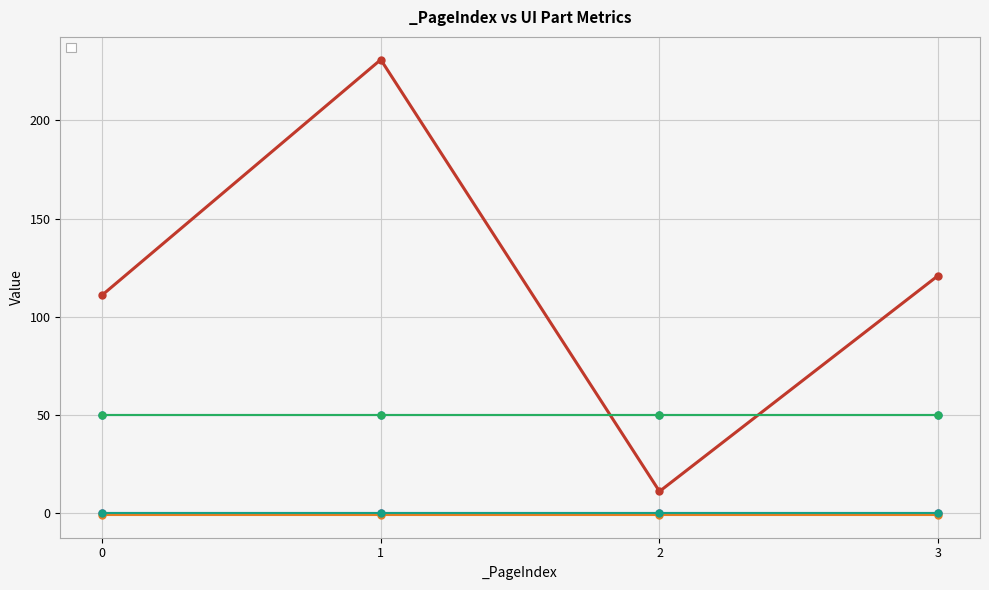

How many lines are shown in the chart?

1